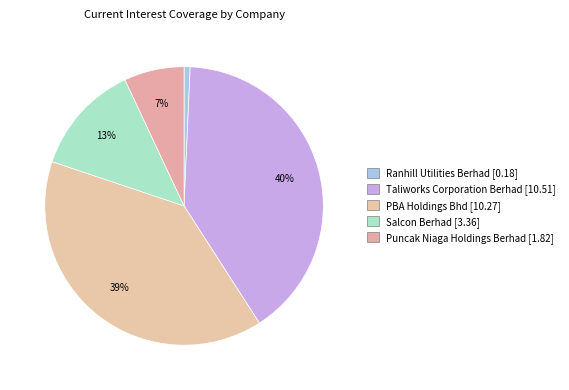

Count the number of slices in the pie.

5